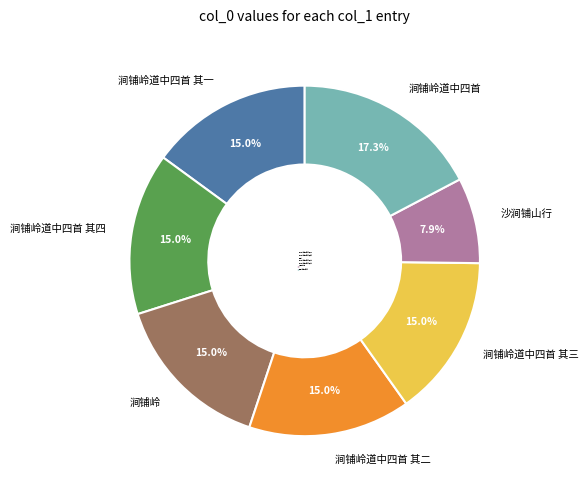

Is there any slice that represents more than half of the pie?

No